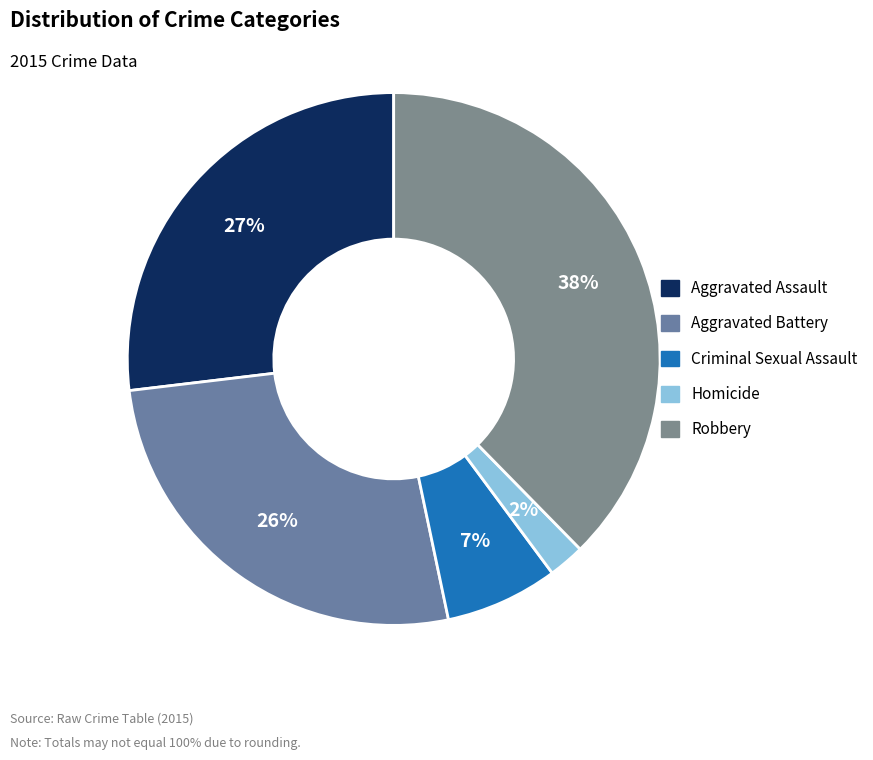

Rank the categories by value from highest to lowest.

Robbery, Aggravated Assault, Aggravated Battery, Criminal Sexual Assault, Homicide